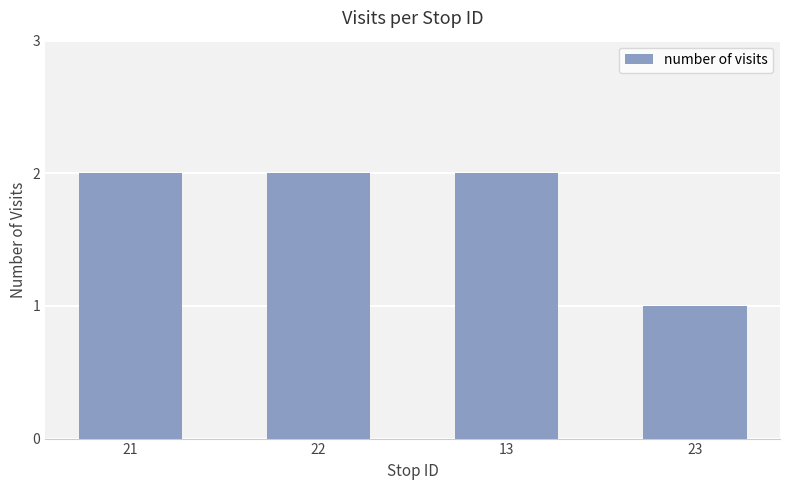

What is the value of the 3rd bar from the left?

2